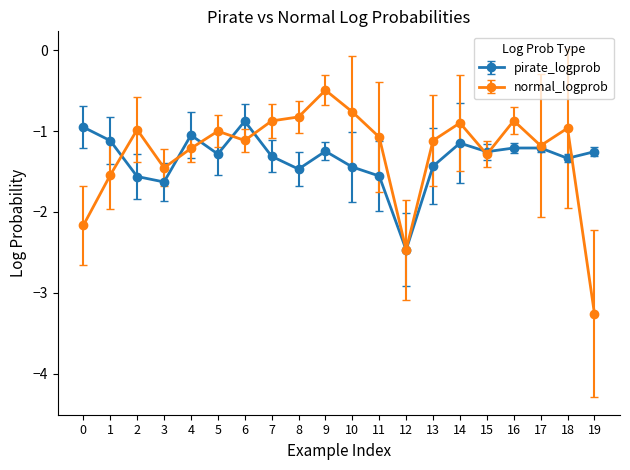

What is the difference between the maximum and second lowest values in the pirate_logprob series?

0.8